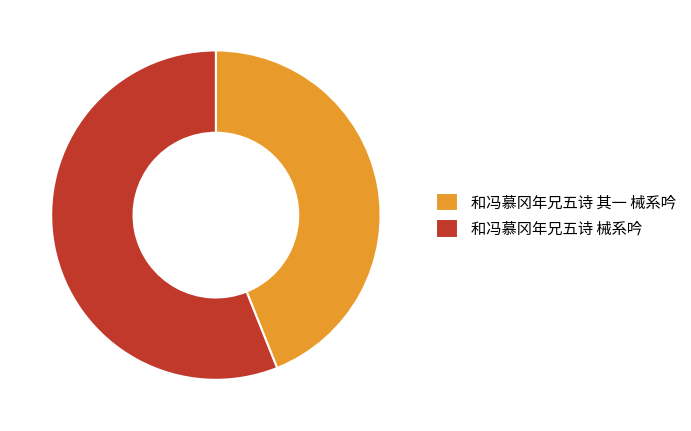

Which slice is the largest?

和冯慕冈年兄五诗 械系吟